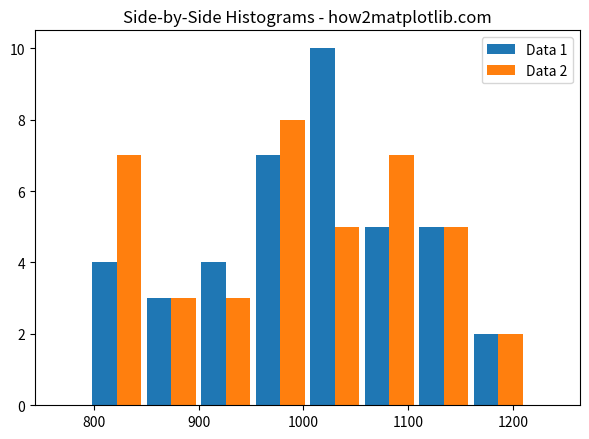

In the Data 2 series, which range on the x-axis has the tallest bar?

952 to 1004